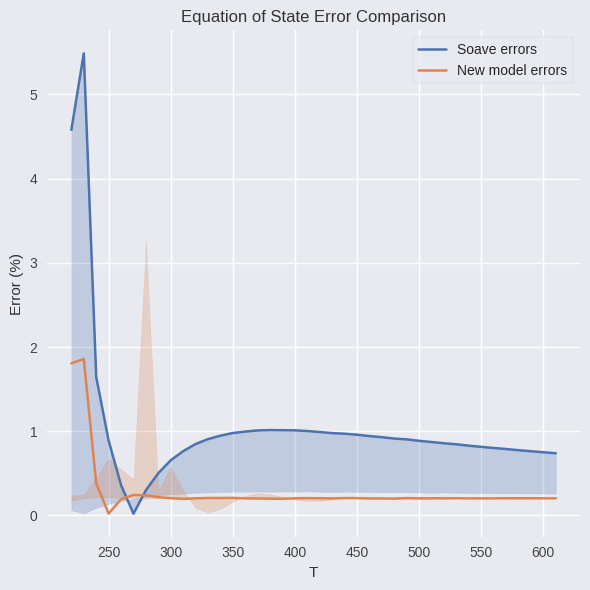

What is the highest value of the New model errors series?

1.9